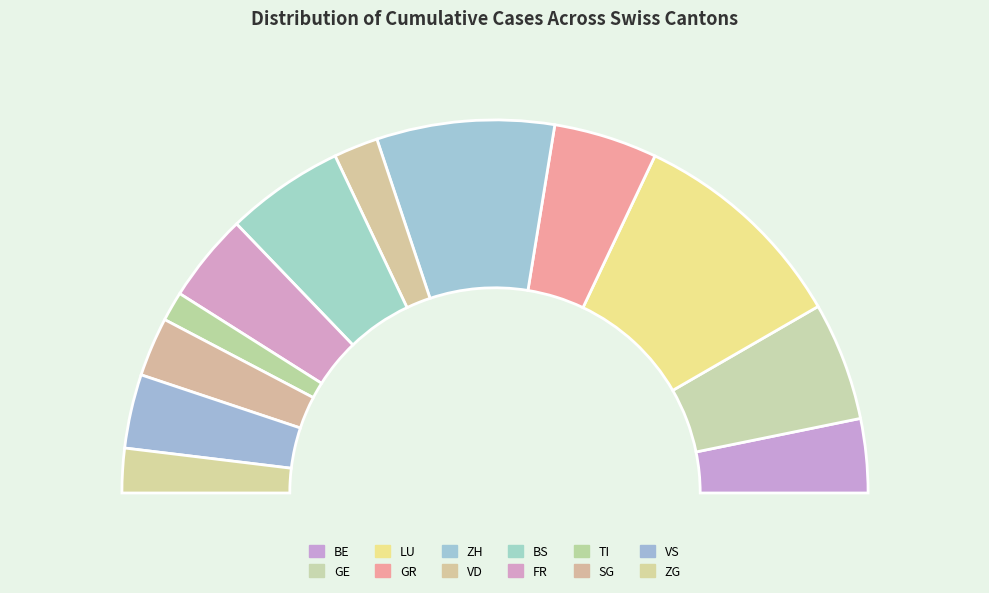

Is there any slice that represents more than half of the pie?

Yes